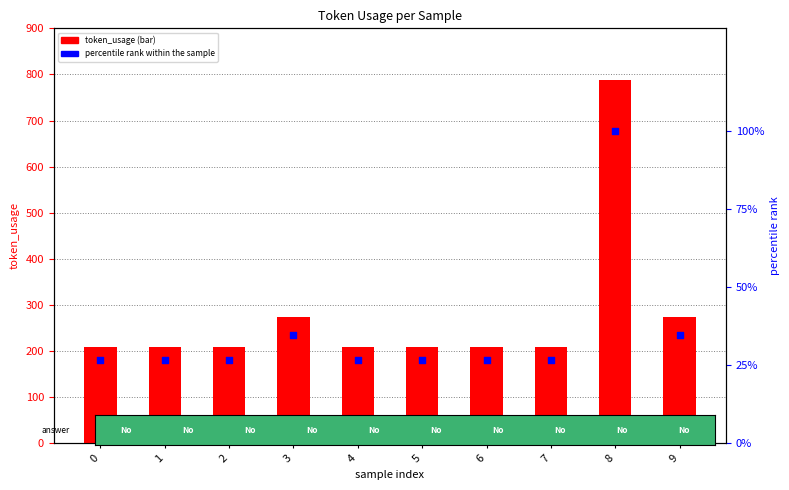

What are all the series names shown in the legend?

token_usage, percentile rank within the sample